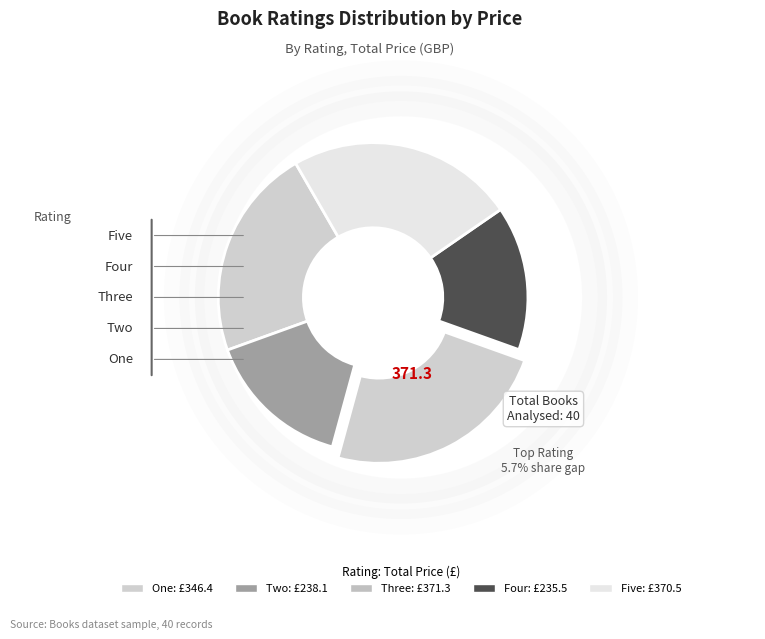

How many slices are in this pie chart?

5